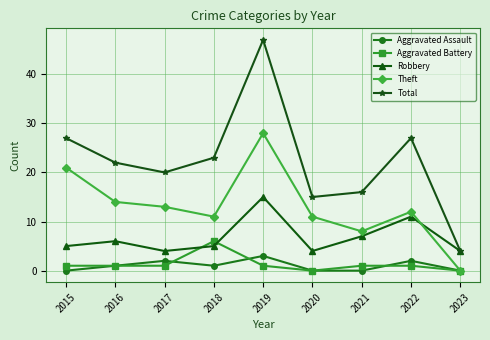

What are all the series names shown in the legend?

Aggravated Assault, Aggravated Battery, Robbery, Theft, Total